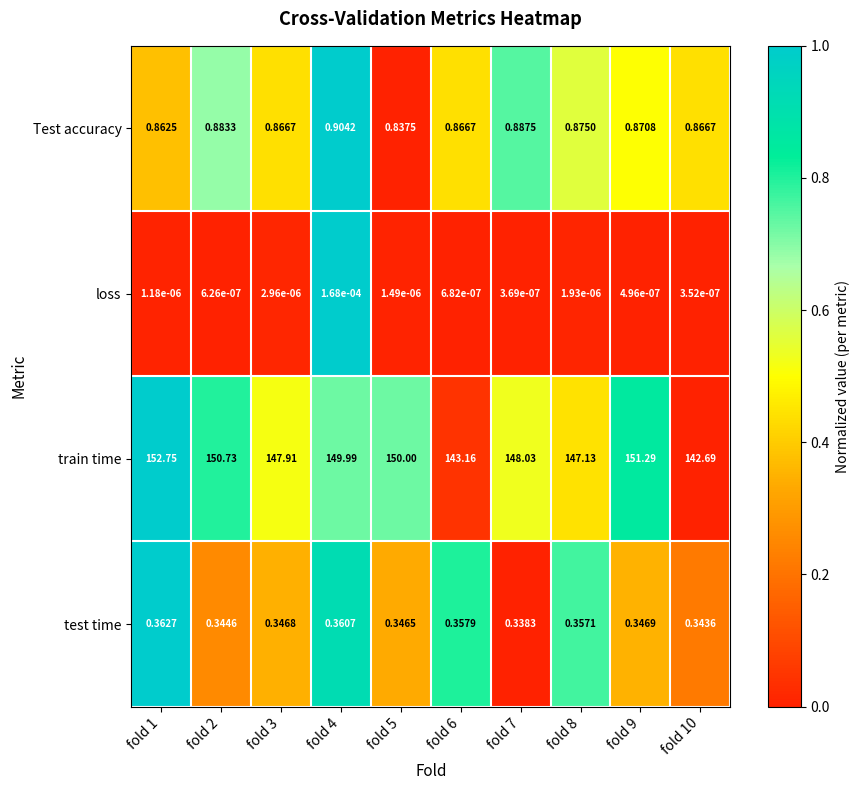

At how many categories does at least one series exceed 0?

10